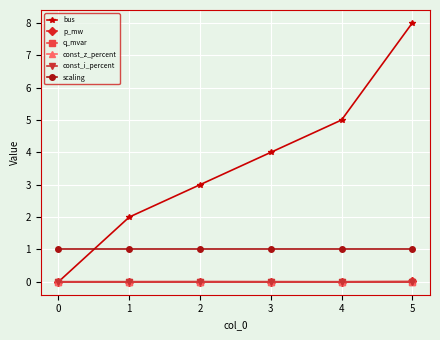

Reading left to right, transcribe all the data shown in this chart.

bus: 0.0	2.0	3.0	4.0	5.0	8.0
p_mw: 0.0	0.0	0.0	0.0	0.0	0.0
q_mvar: 0.0	0.0	0.0	0.0	0.0	0.0
const_z_percent: 0.0	0.0	0.0	0.0	0.0	0.0
const_i_percent: 0.0	0.0	0.0	0.0	0.0	0.0
scaling: 1.0	1.0	1.0	1.0	1.0	1.0